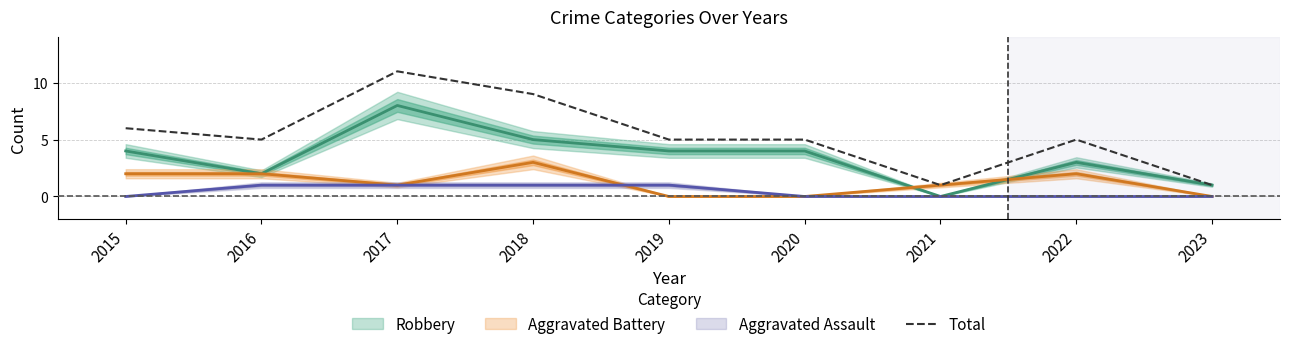

True or false: Total has a value of 1 at 2020.

False